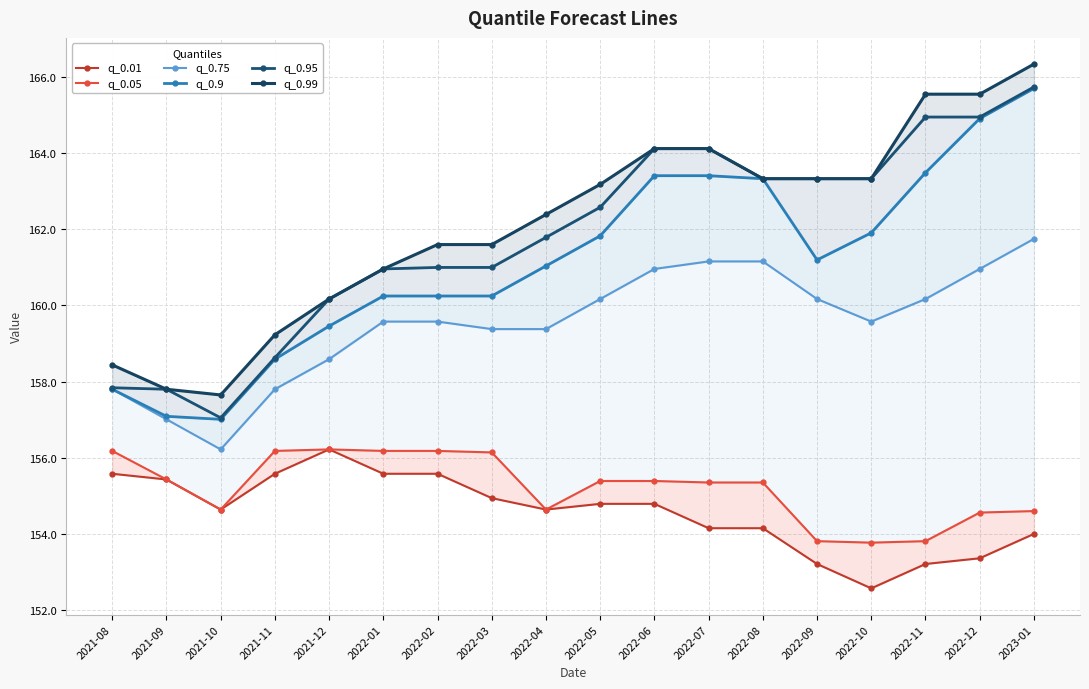

Reading right to left, extract all data points from this chart.

q_0.01: 2023-01=154.0	2022-12=153.4	2022-11=153.2	2022-10=152.6	2022-09=153.2	2022-08=154.2	2022-07=154.2	2022-06=154.8	2022-05=154.8	2022-04=154.6	2022-03=154.9	2022-02=155.6	2022-01=155.6	2021-12=156.2	2021-11=155.6	2021-10=154.6	2021-09=155.4	2021-08=155.6
q_0.05: 2023-01=154.6	2022-12=154.6	2022-11=153.8	2022-10=153.8	2022-09=153.8	2022-08=155.4	2022-07=155.4	2022-06=155.4	2022-05=155.4	2022-04=154.6	2022-03=156.1	2022-02=156.2	2022-01=156.2	2021-12=156.2	2021-11=156.2	2021-10=154.6	2021-09=155.4	2021-08=156.2
q_0.75: 2023-01=161.7	2022-12=161.0	2022-11=160.2	2022-10=159.6	2022-09=160.2	2022-08=161.2	2022-07=161.2	2022-06=161.0	2022-05=160.2	2022-04=159.4	2022-03=159.4	2022-02=159.6	2022-01=159.6	2021-12=158.6	2021-11=157.8	2021-10=156.2	2021-09=157.0	2021-08=157.8
q_0.9: 2023-01=165.7	2022-12=164.9	2022-11=163.5	2022-10=161.9	2022-09=161.2	2022-08=163.3	2022-07=163.4	2022-06=163.4	2022-05=161.8	2022-04=161.0	2022-03=160.2	2022-02=160.2	2022-01=160.2	2021-12=159.5	2021-11=158.6	2021-10=157.0	2021-09=157.1	2021-08=157.8
q_0.95: 2023-01=165.7	2022-12=164.9	2022-11=164.9	2022-10=163.3	2022-09=163.3	2022-08=163.3	2022-07=164.1	2022-06=164.1	2022-05=162.6	2022-04=161.8	2022-03=161.0	2022-02=161.0	2022-01=161.0	2021-12=160.2	2021-11=158.6	2021-10=157.1	2021-09=157.8	2021-08=157.8
q_0.99: 2023-01=166.3	2022-12=165.5	2022-11=165.5	2022-10=163.3	2022-09=163.3	2022-08=163.3	2022-07=164.1	2022-06=164.1	2022-05=163.2	2022-04=162.4	2022-03=161.6	2022-02=161.6	2022-01=161.0	2021-12=160.2	2021-11=159.2	2021-10=157.7	2021-09=157.8	2021-08=158.4